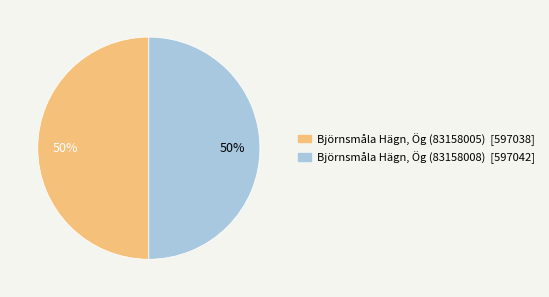

To the nearest percent, what percentage of the pie is Björnsmåla Hägn, Ög (83158005)?

50%